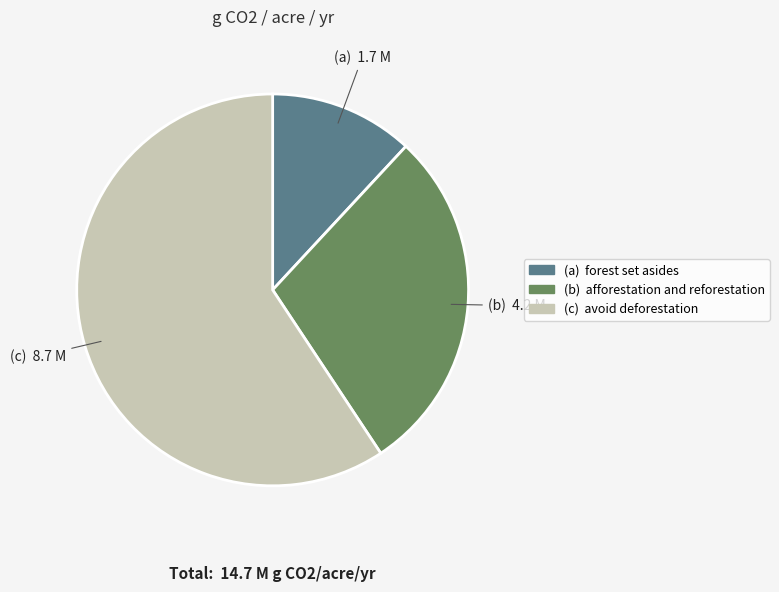

Is there any slice that represents more than half of the pie?

Yes